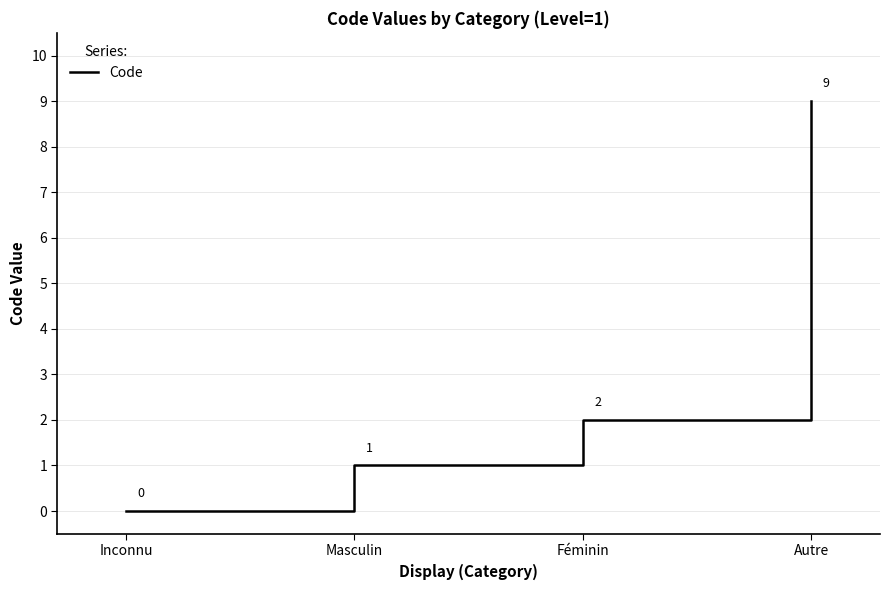

Rank the categories by value from highest to lowest.

Autre, Féminin, Masculin, Inconnu